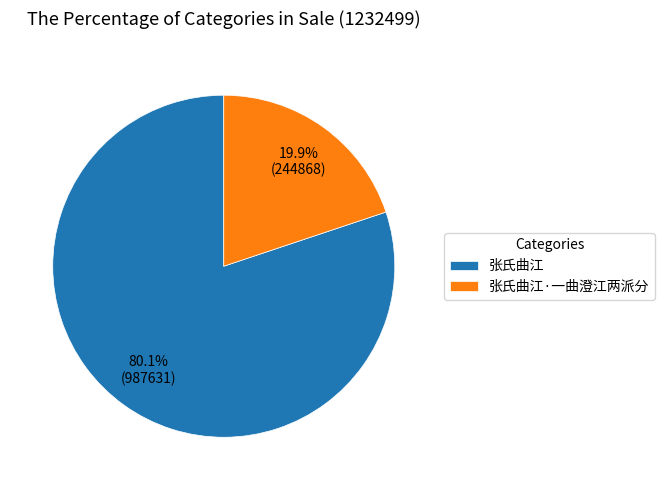

To the nearest percent, what is the combined percentage of 张氏曲江 and 张氏曲江·一曲澄江两派分?

100%